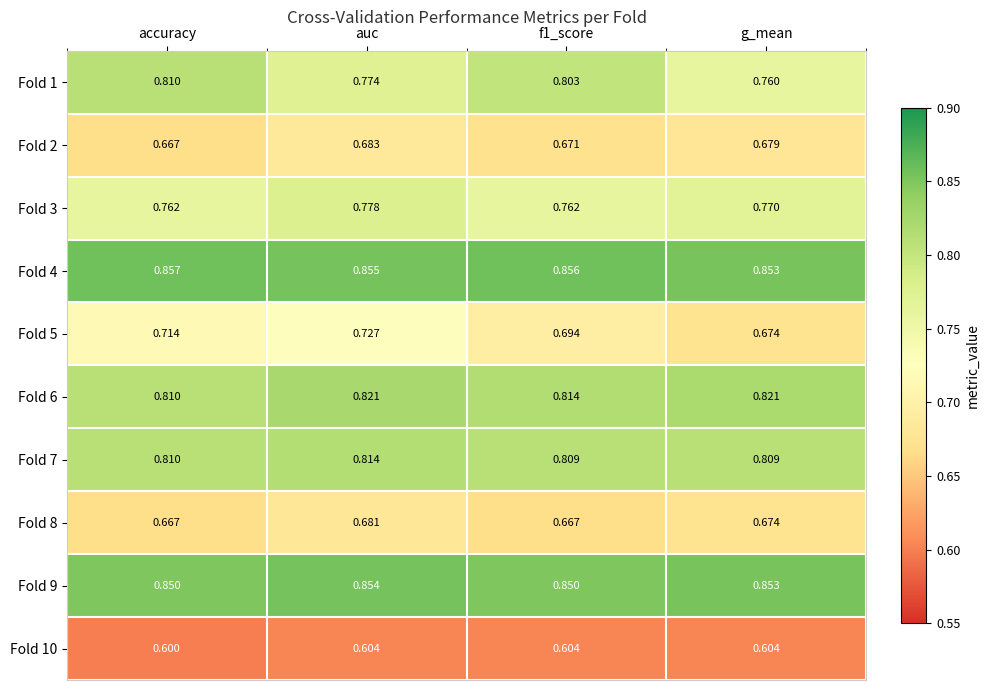

At which category is the sum across all series the highest?

auc